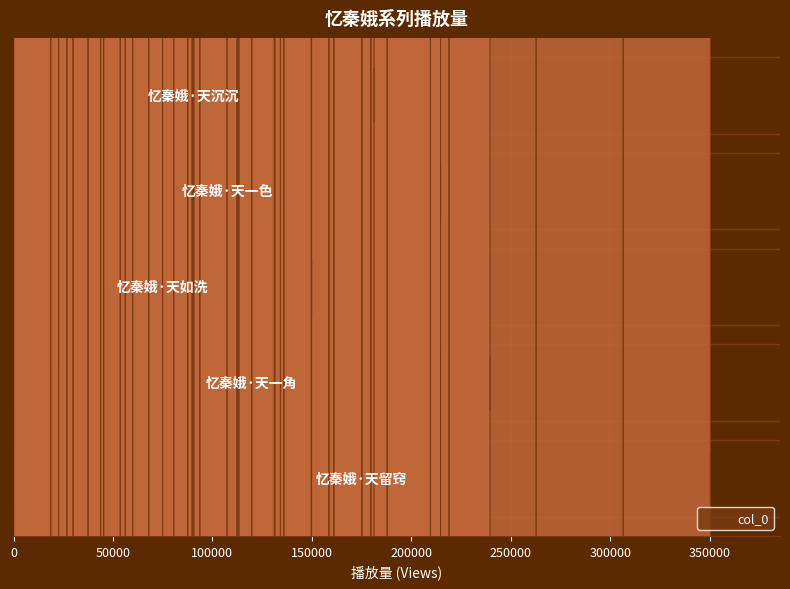

What is the change in value from 150000 to 200000?

-33481